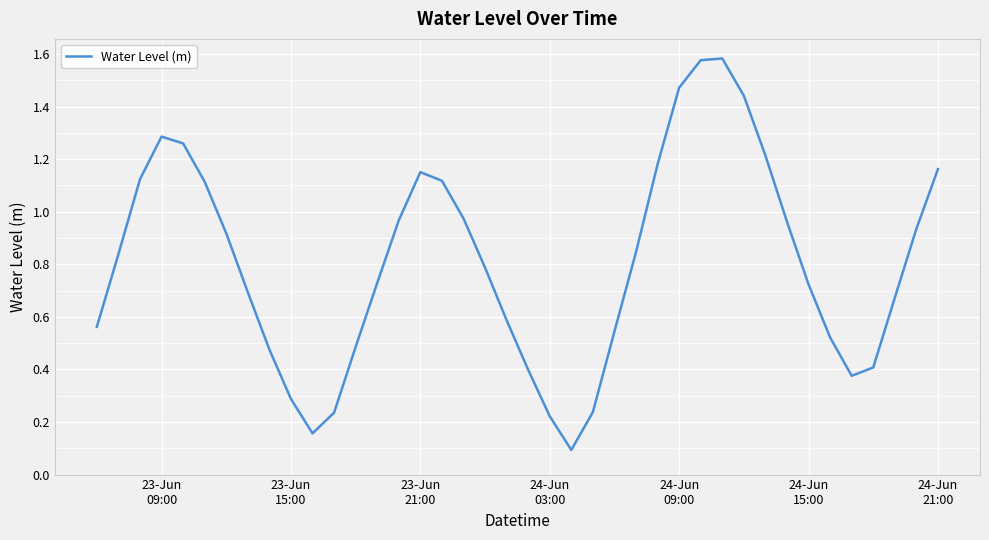

Reading right to left, extract all data points from this chart.

1.2	0.9	0.7	0.4	0.4	0.5	0.7	1.0	1.2	1.4	1.6	1.6	1.5	1.2	0.8	0.5	0.2	0.1	0.2	0.4	0.6	0.8	1.0	1.1	1.2	1.0	0.7	0.5	0.2	0.2	0.3	0.5	0.7	0.9	1.1	1.3	1.3	1.1	0.8	0.6